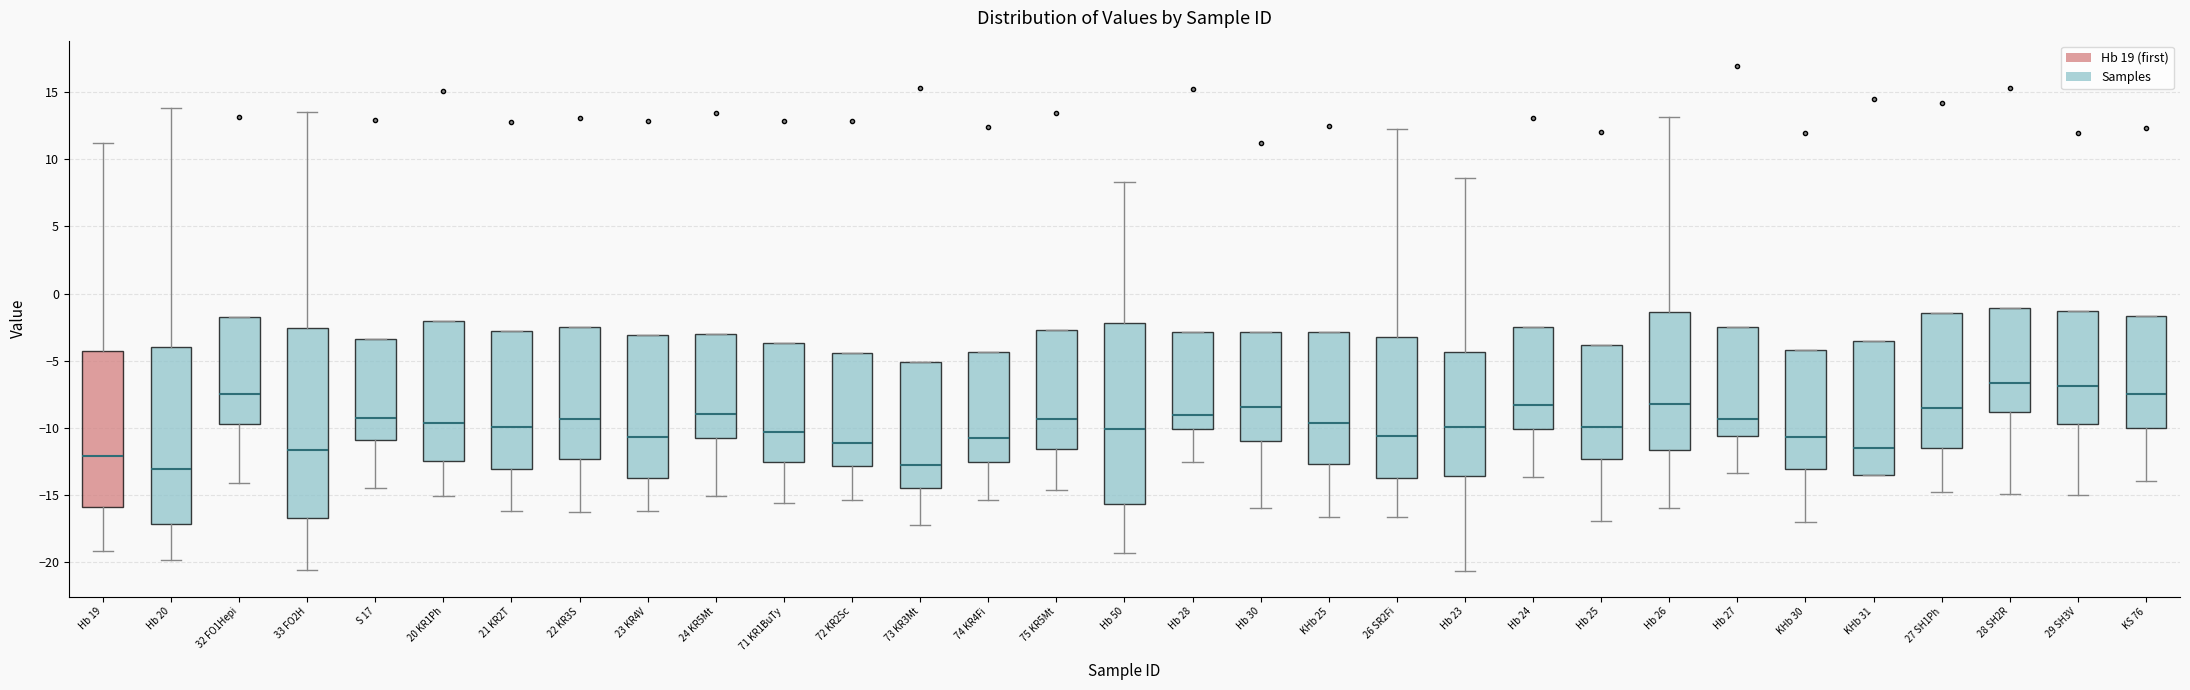

Reading left to right, read every box against the y-axis: the position of its median line, the range the box covers, and the ends of its whiskers. The values are not printed on the chart, so give them approximately, as read against the axis.

Hb 19: median -12.0, box -16.0 to -4.5, whiskers -19.0 to 11.0
Hb 20: median -13.0, box -17.0 to -4.0, whiskers -20.0 to 14.0
32 FO1Hepi: median -7.5, box -9.5 to -2.0, whiskers -14.0 to -2.0
33 FO2H: median -11.5, box -16.5 to -2.5, whiskers -20.5 to 13.5
S 17: median -9.5, box -11.0 to -3.5, whiskers -14.5 to -3.5
20 KR1Ph: median -9.5, box -12.5 to -2.0, whiskers -15.0 to -2.0
21 KR2T: median -10.0, box -13.0 to -3.0, whiskers -16.0 to -3.0
22 KR3S: median -9.5, box -12.5 to -2.5, whiskers -16.5 to -2.5
23 KR4V: median -10.5, box -14.0 to -3.0, whiskers -16.0 to -3.0
24 KR5Mt: median -9.0, box -11.0 to -3.0, whiskers -15.0 to -3.0
71 KR1BuTy: median -10.5, box -12.5 to -3.5, whiskers -15.5 to -3.5
72 KR2Sc: median -11.0, box -13.0 to -4.5, whiskers -15.5 to -4.5
73 KR3Mt: median -13.0, box -14.5 to -5.0, whiskers -17.0 to -5.0
74 KR4Fi: median -11.0, box -12.5 to -4.5, whiskers -15.5 to -4.5
75 KR5Mt: median -9.5, box -11.5 to -2.5, whiskers -14.5 to -2.5
Hb 50: median -10.0, box -15.5 to -2.0, whiskers -19.5 to 8.5
Hb 28: median -9.0, box -10.0 to -3.0, whiskers -12.5 to -3.0
Hb 30: median -8.5, box -11.0 to -3.0, whiskers -16.0 to -3.0
KHb 25: median -9.5, box -12.5 to -3.0, whiskers -16.5 to -3.0
26 SR2Fi: median -10.5, box -14.0 to -3.0, whiskers -16.5 to 12.0
Hb 23: median -10.0, box -13.5 to -4.5, whiskers -20.5 to 8.5
Hb 24: median -8.5, box -10.0 to -2.5, whiskers -13.5 to -2.5
Hb 25: median -10.0, box -12.5 to -4.0, whiskers -17.0 to -4.0
Hb 26: median -8.0, box -11.5 to -1.5, whiskers -16.0 to 13.0
Hb 27: median -9.5, box -10.5 to -2.5, whiskers -13.5 to -2.5
KHb 30: median -10.5, box -13.0 to -4.0, whiskers -17.0 to -4.0
KHb 31: median -11.5, box -13.5 to -3.5, whiskers -13.5 to -3.5
27 SH1Ph: median -8.5, box -11.5 to -1.5, whiskers -15.0 to -1.5
28 SH2R: median -6.5, box -9.0 to -1.0, whiskers -15.0 to -1.0
29 SH3V: median -7.0, box -9.5 to -1.5, whiskers -15.0 to -1.5
KS 76: median -7.5, box -10.0 to -1.5, whiskers -14.0 to -1.5